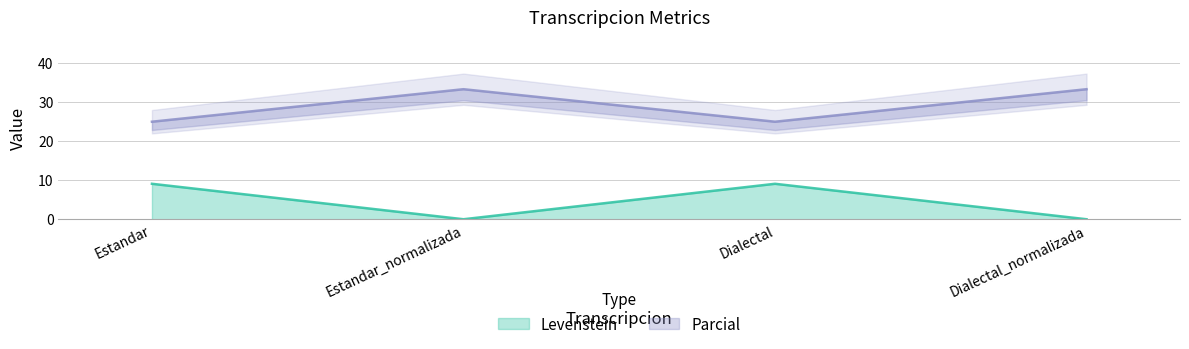

How many interior local peaks does the Parcial series have?

1